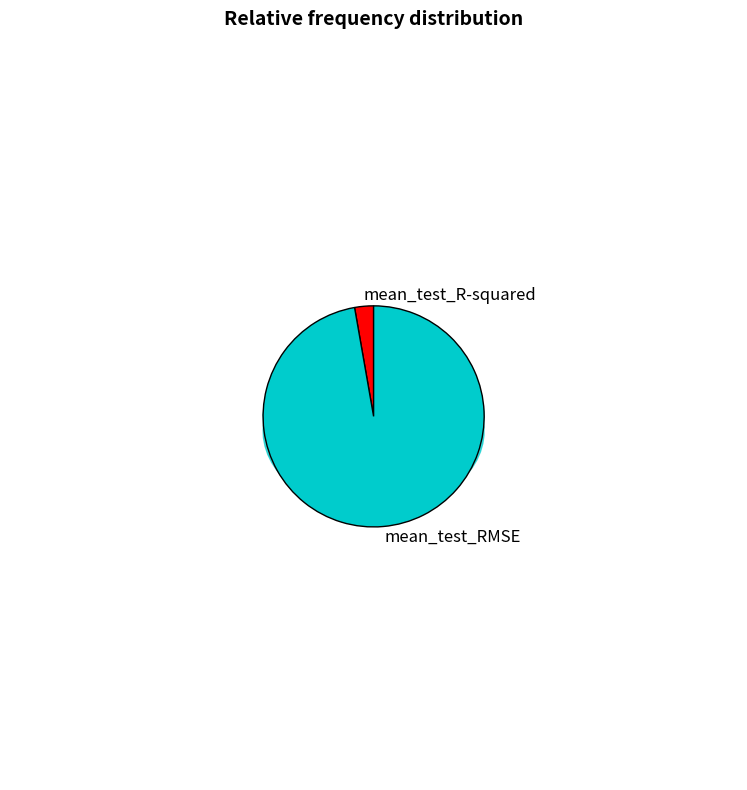

What is the change in value from mean_test_R-squared to mean_test_RMSE?

+16.9